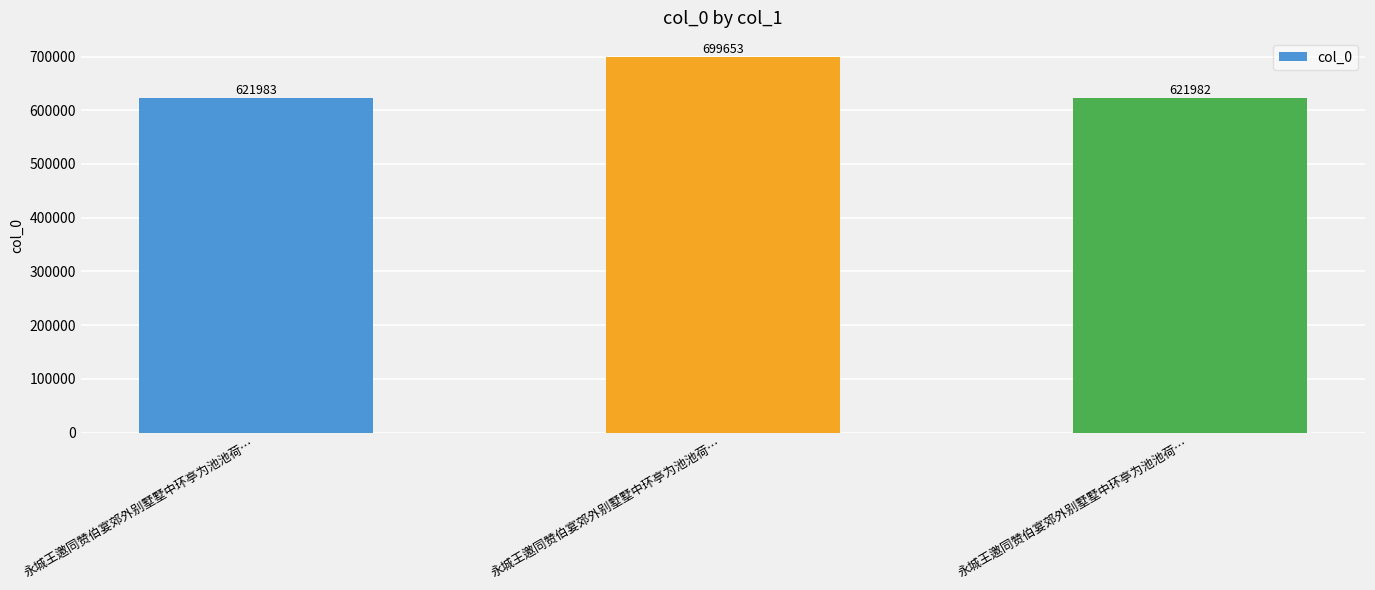

What is the label of the 2nd bar from the right?

永城王邀同赞伯宴郊外别墅墅中环亭为池池荷…